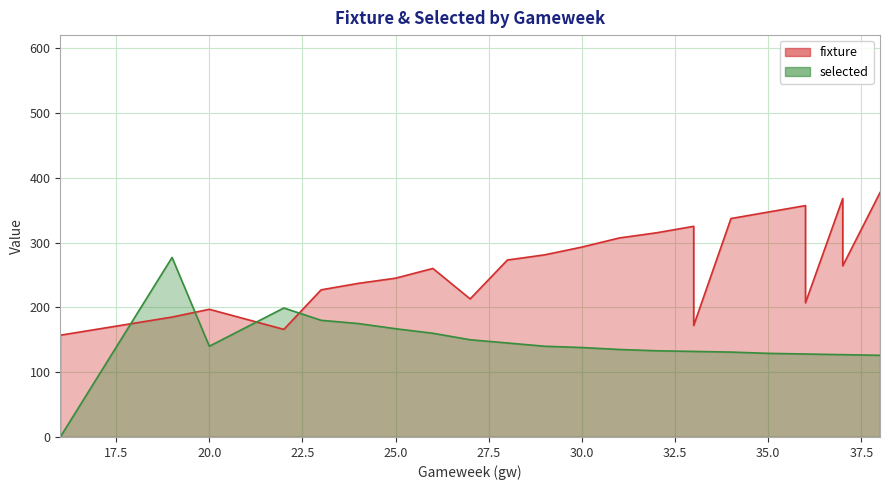

What is the difference between the second highest and minimum values in the selected series?

199